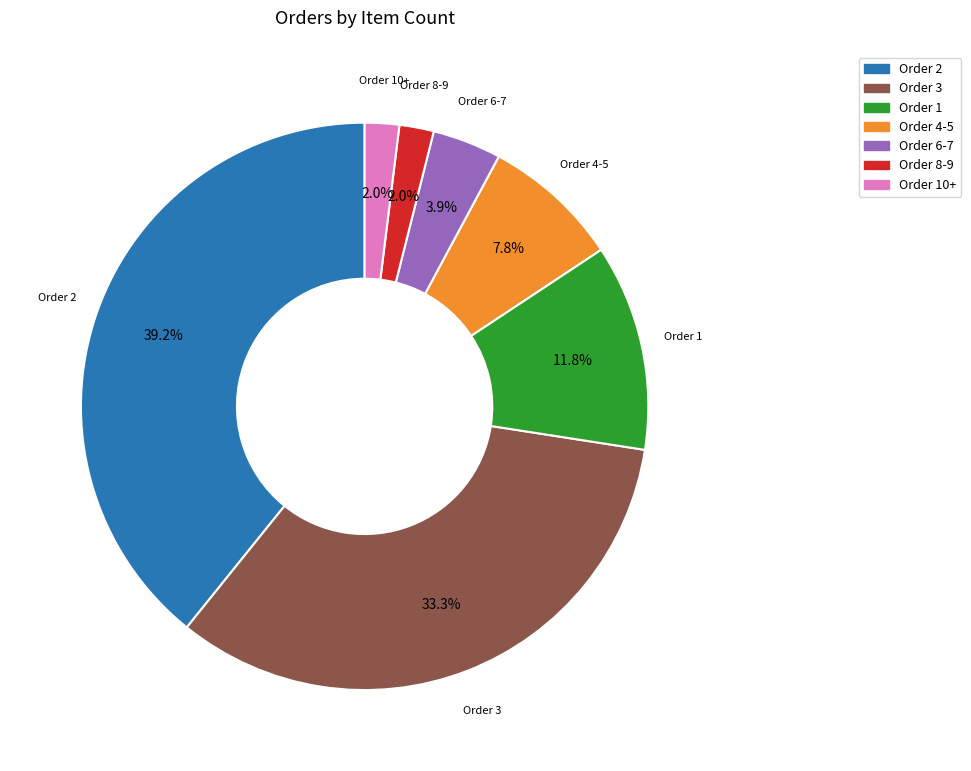

Is there a majority slice in this chart?

No